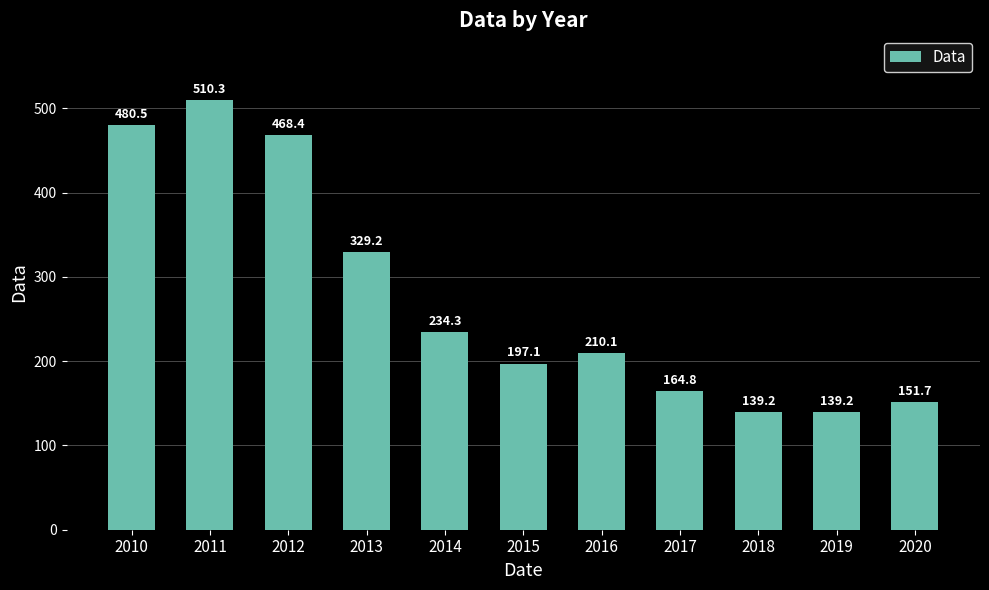

True or false: the data shows 480.5 at 2010.

True